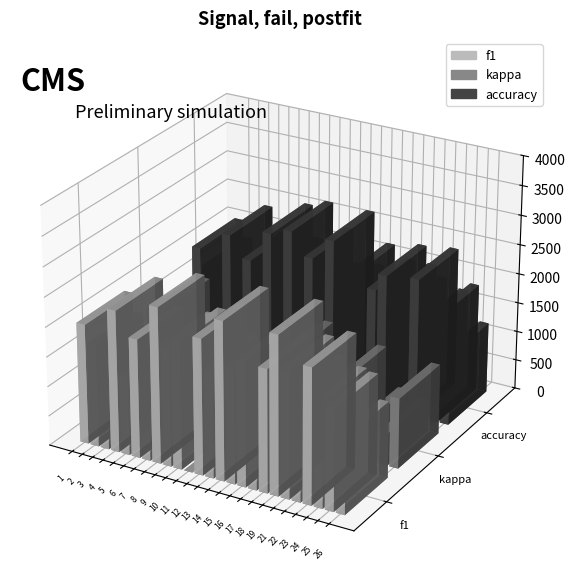

At which category is the sum across all series the highest?

14